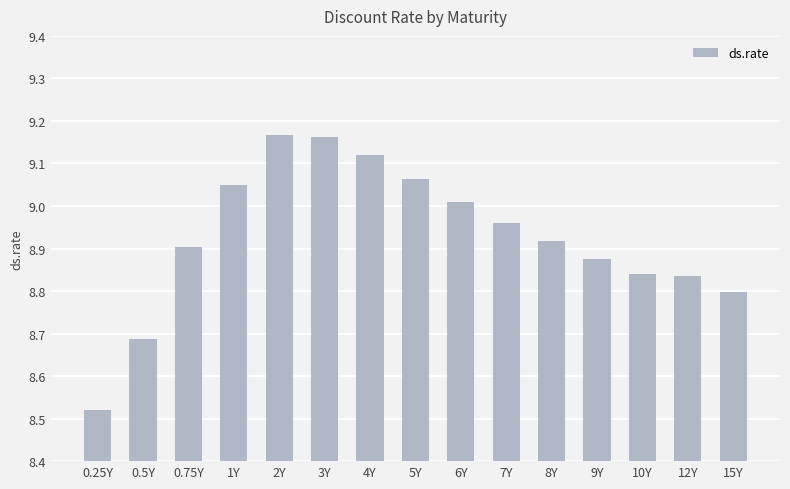

What is the difference between the second highest and minimum values?

0.6